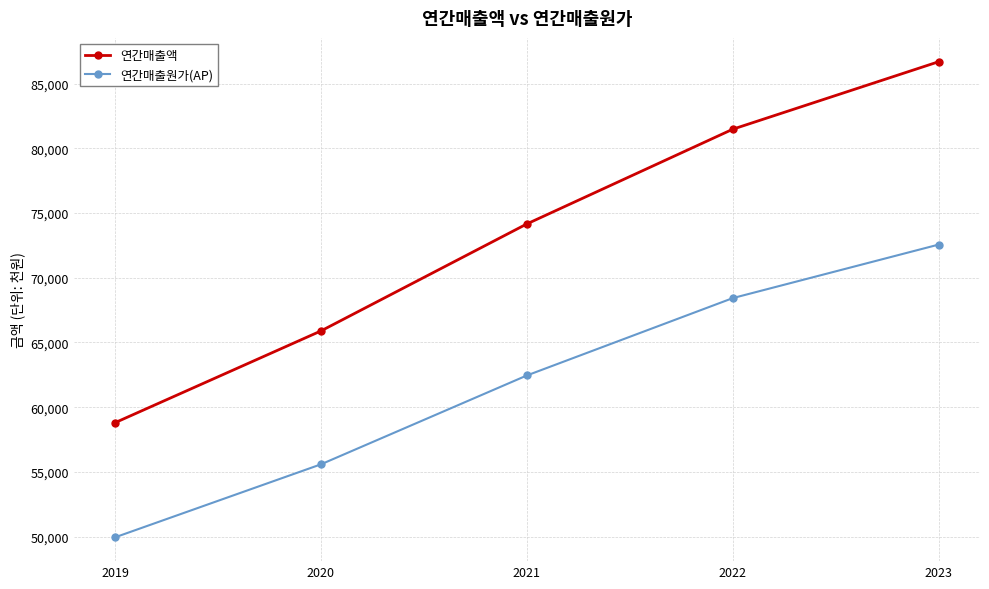

Reading left to right, transcribe all the data shown in this chart.

연간매출액: 58803.4	65891.4	74157.4	81472.9	86686.5
연간매출원가(AP): 49950.5	55590.0	62454.6	68429.0	72563.4